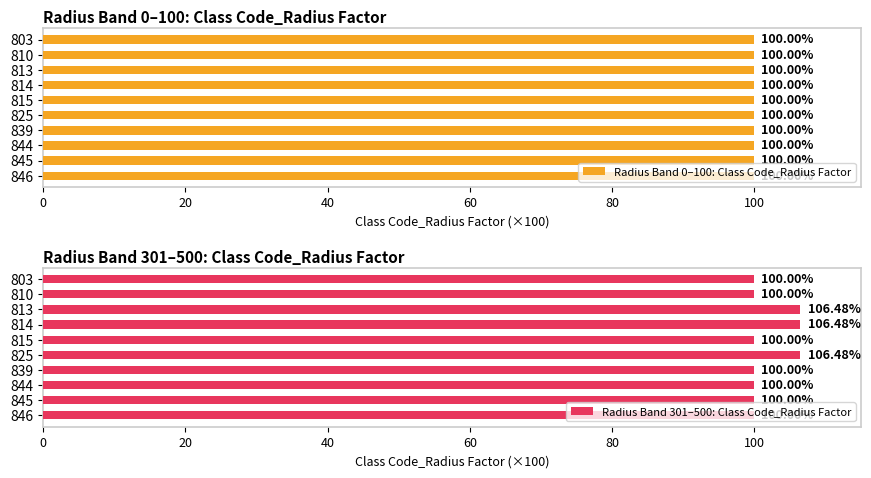

What is the difference between the second highest and second lowest values in the Radius Band 301–500: Class Code_Radius Factor series?

6.5